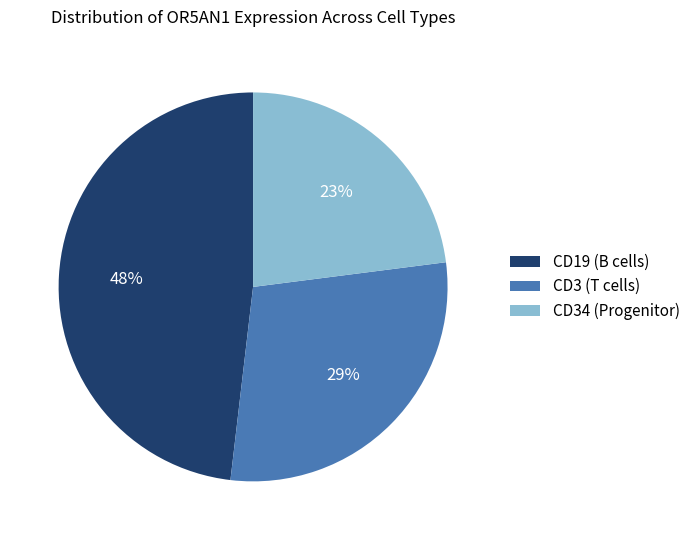

What percentage is the CD3 (T cells) slice, to the nearest percent?

29%